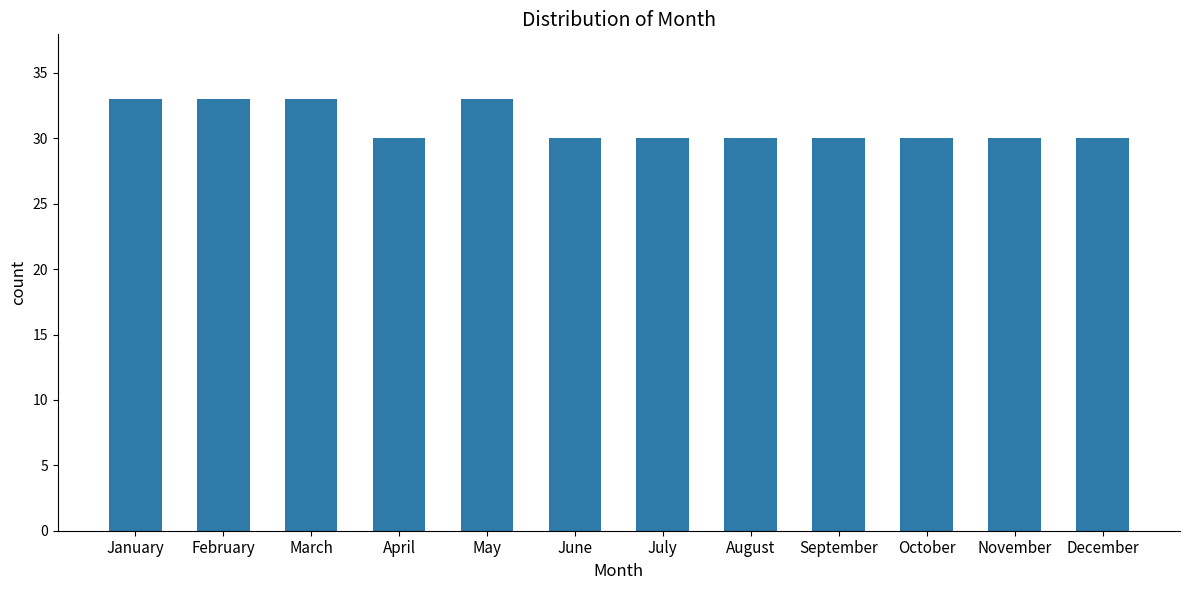

What is the difference between the maximum and second lowest values?

3